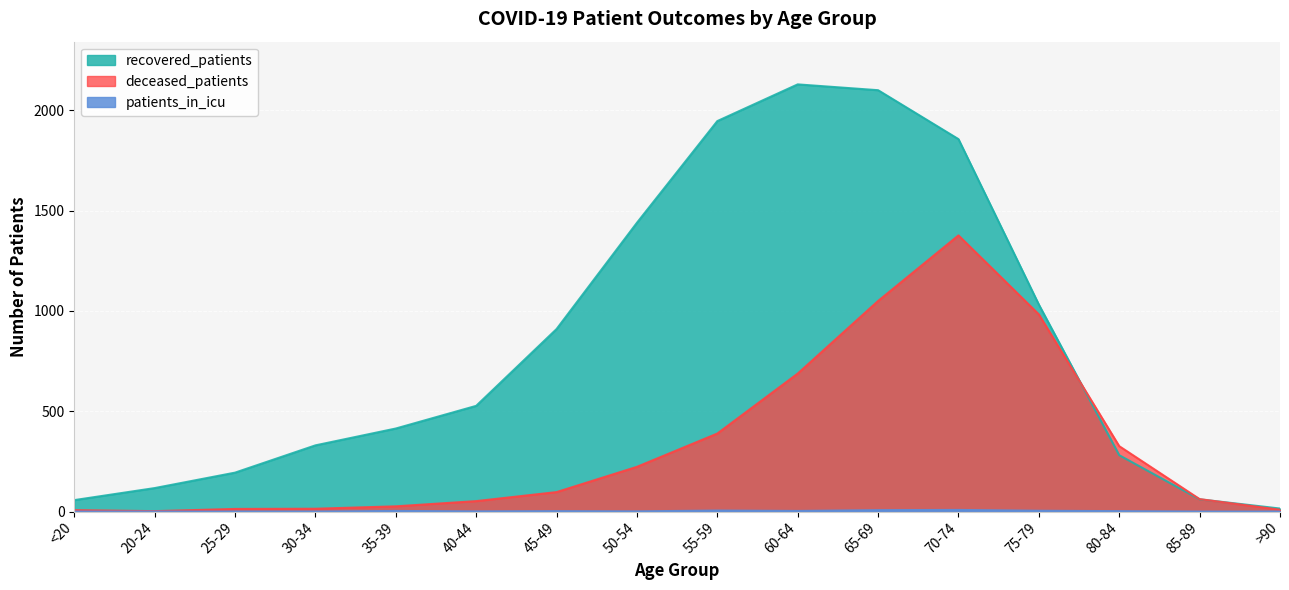

True or false: patients_in_icu and recovered_patients intersect in this chart.

False